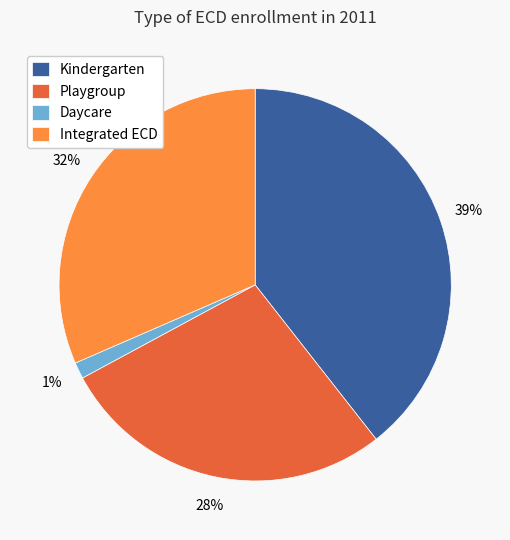

Between Daycare and Playgroup, which is larger?

Playgroup